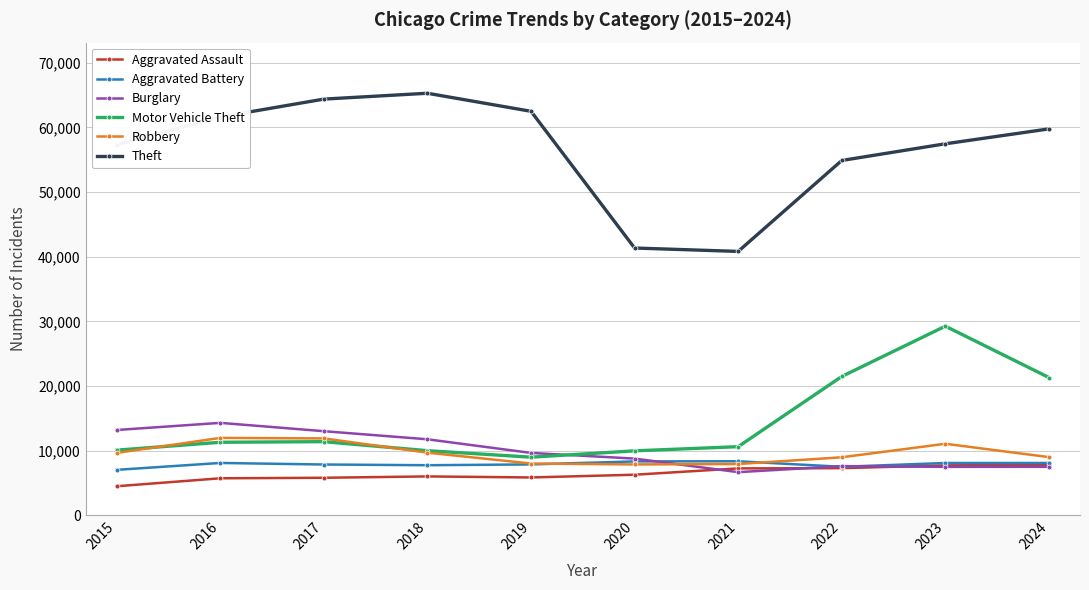

The value of Aggravated Battery at 2024 is 8080. True or false?

True